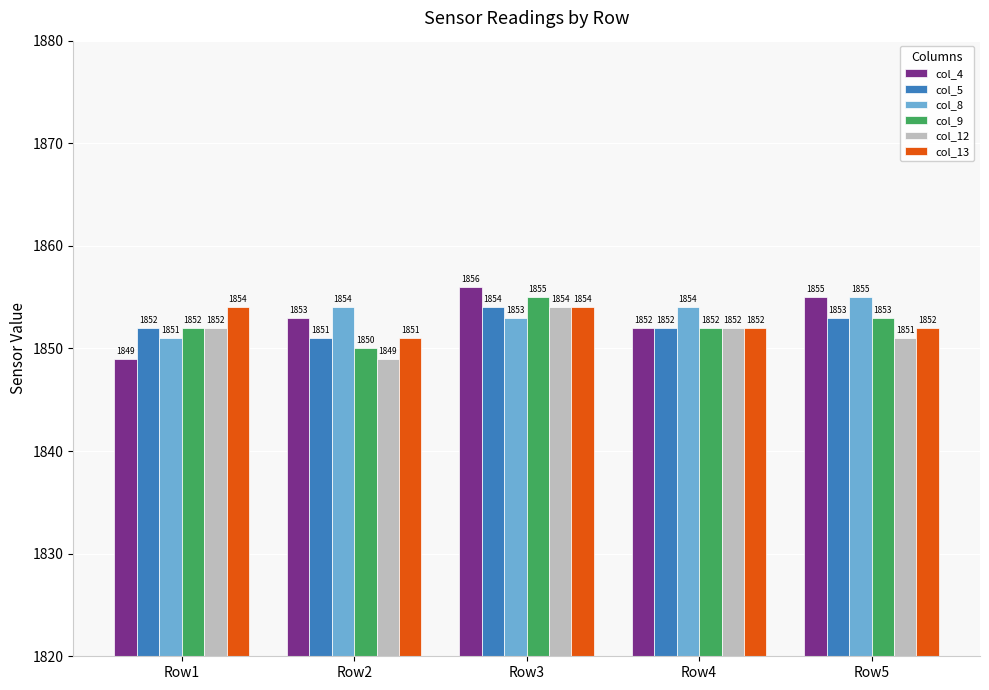

What is the minimum value for col_12?

1849